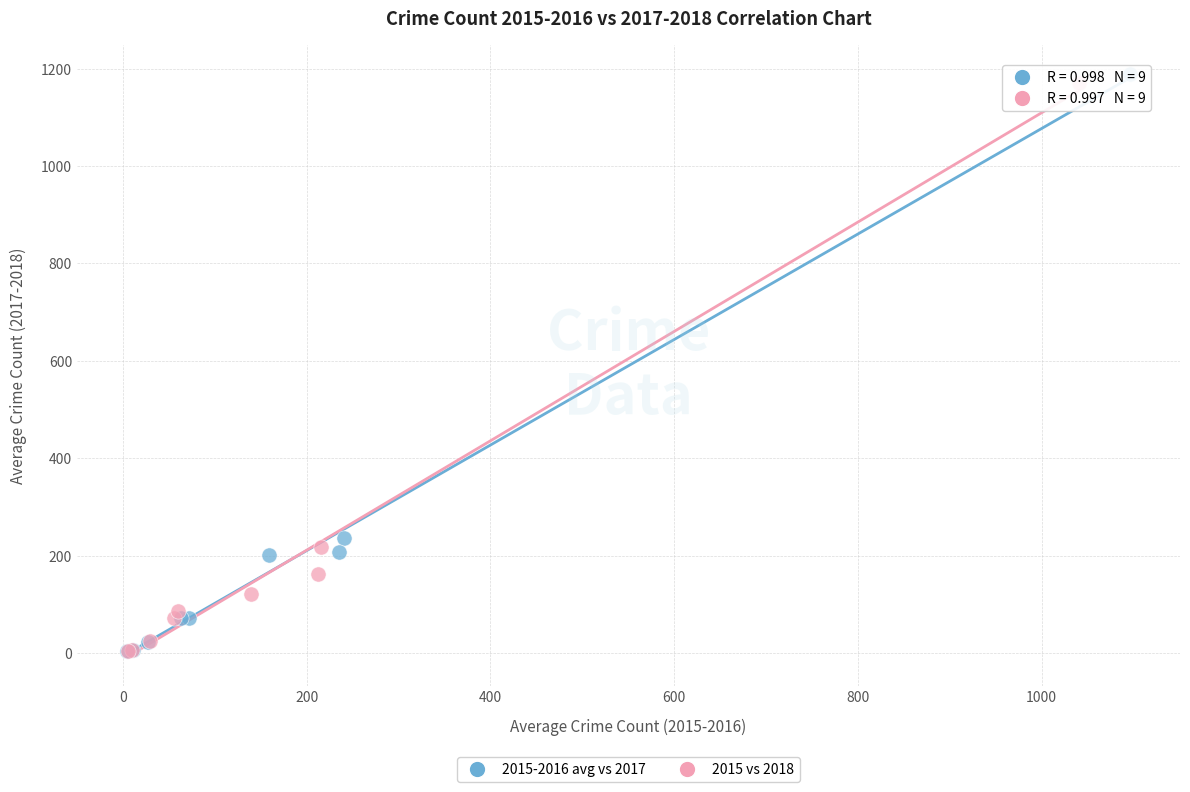

What are all the series names shown in the legend?

2015-2016 avg vs 2017, 2015 vs 2018